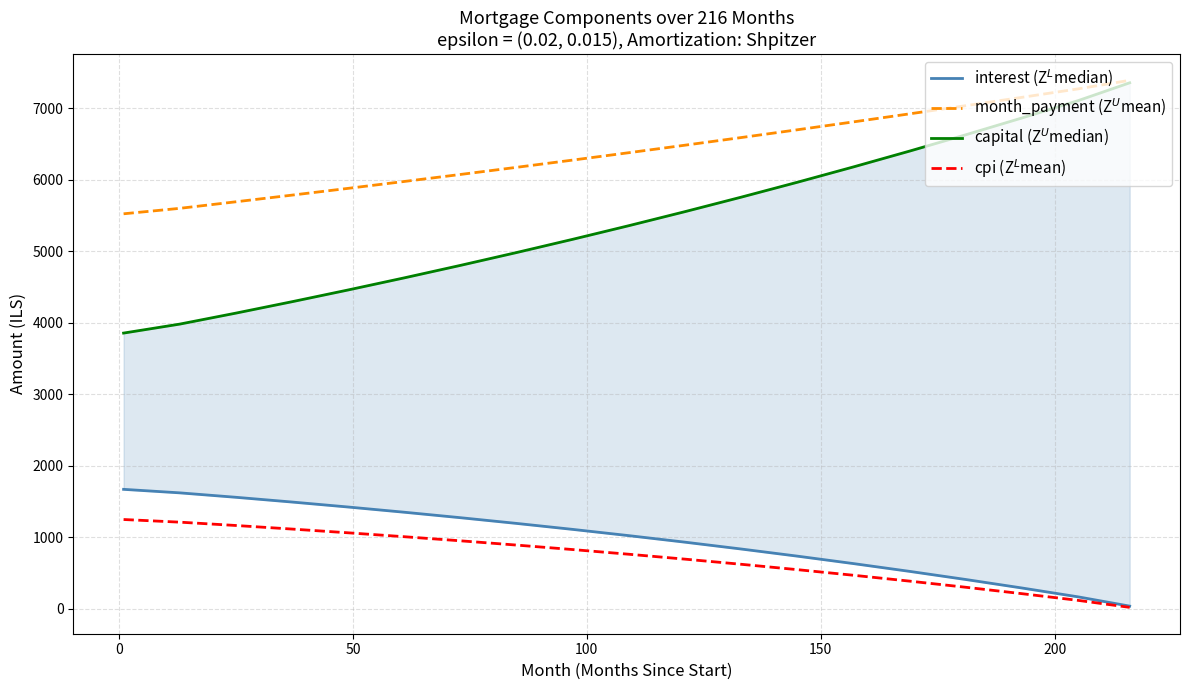

What position from the right is 200?

14